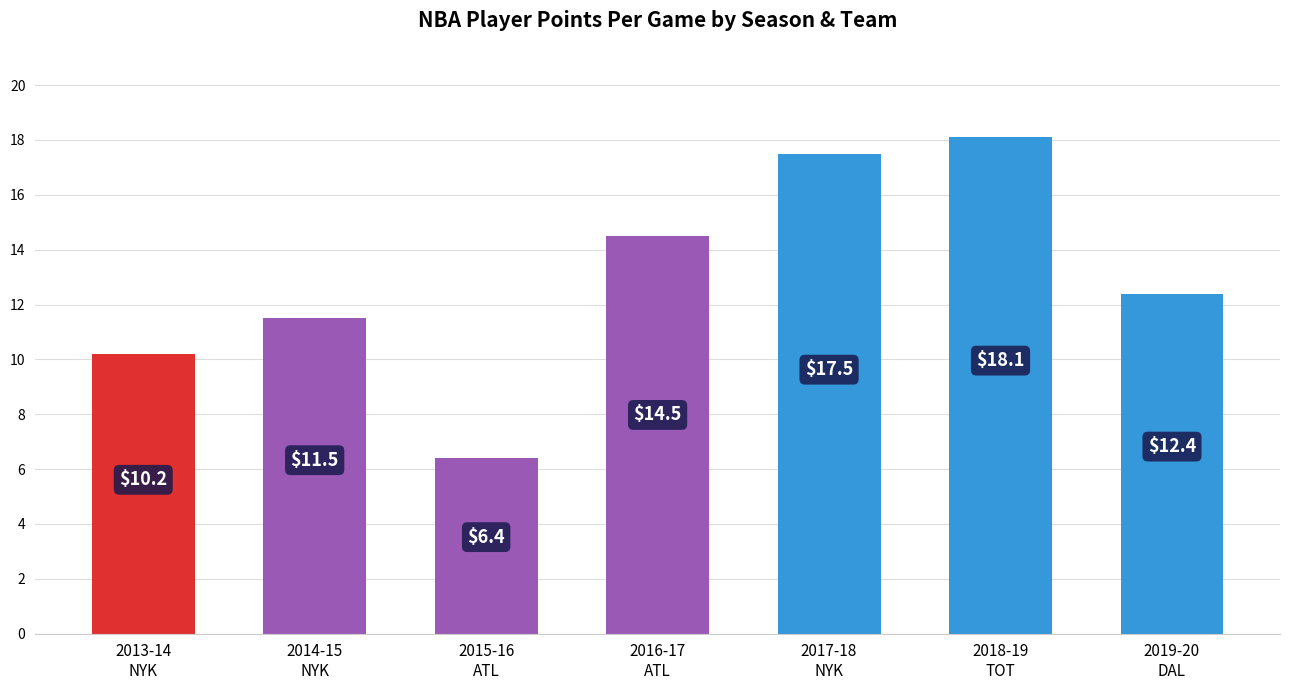

What position from the left is 2018-19
TOT?

6